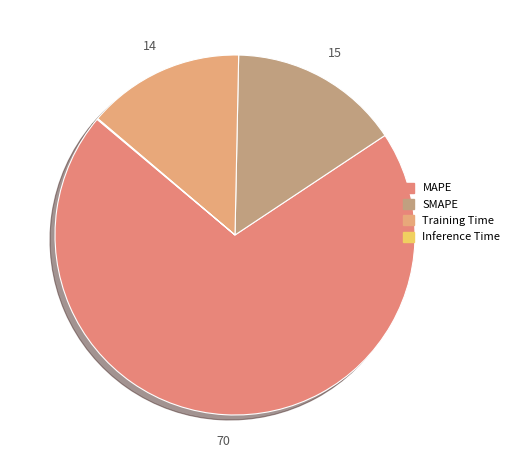

How much of the chart is everything except MAPE?

29.6%